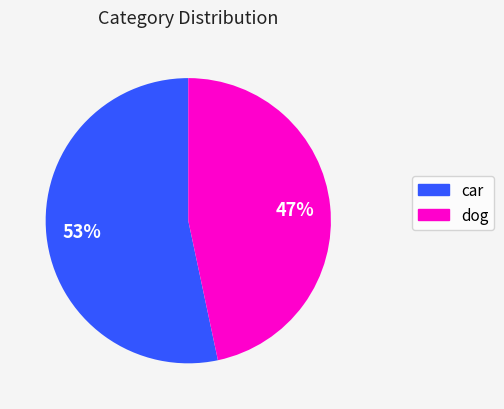

Which category has the smallest portion of the pie?

dog